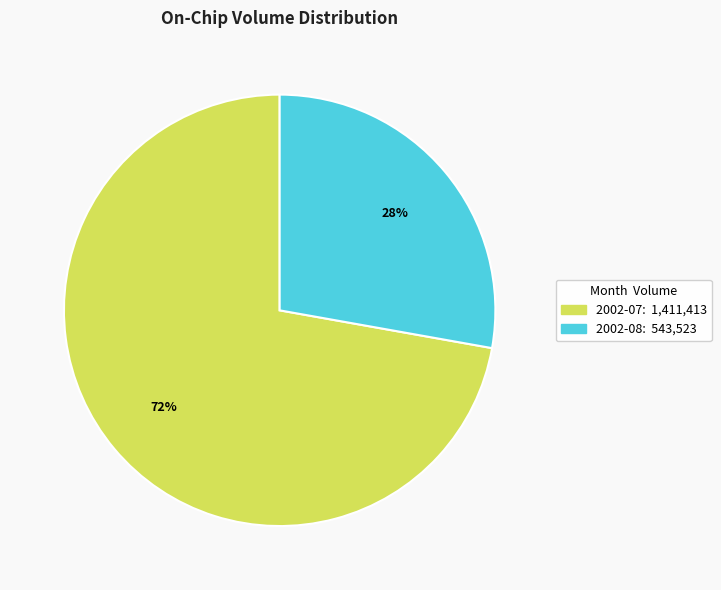

Is there any slice that represents more than half of the pie?

Yes